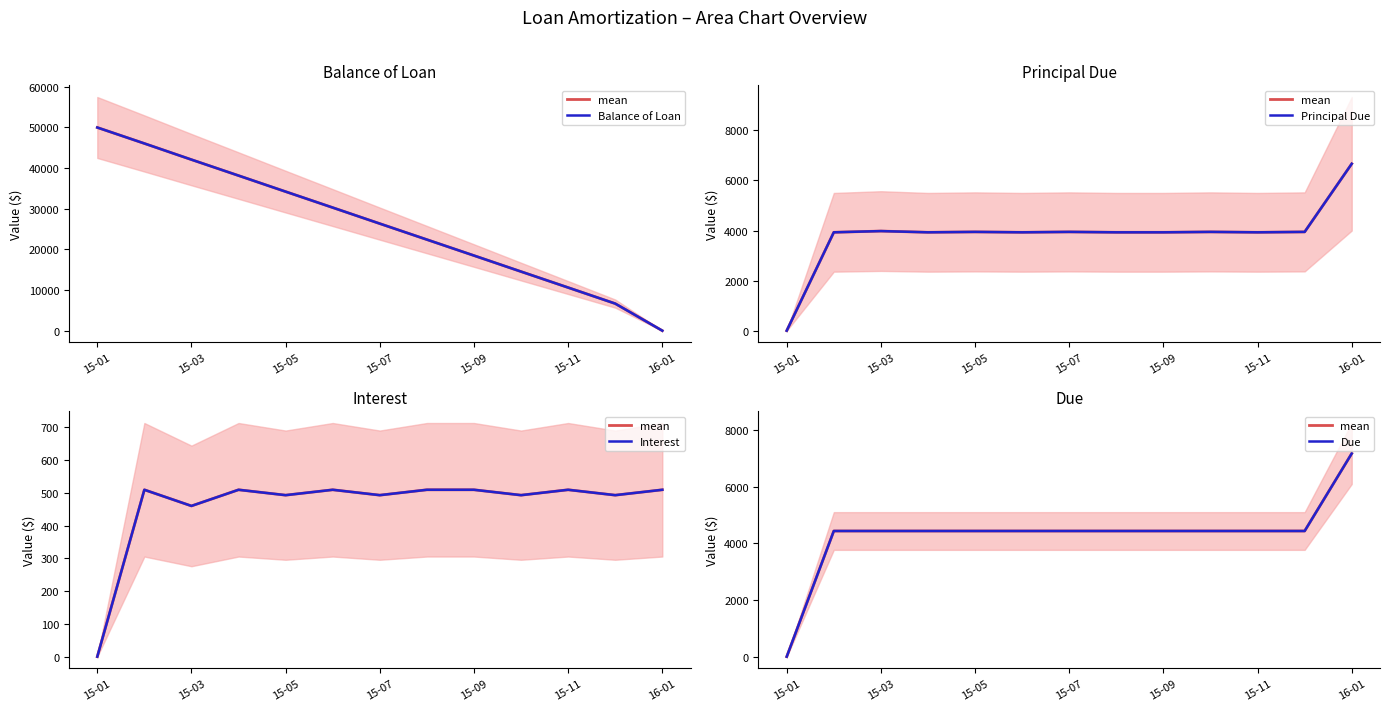

What is the difference between the maximum and minimum values in the Due series?

7175.4